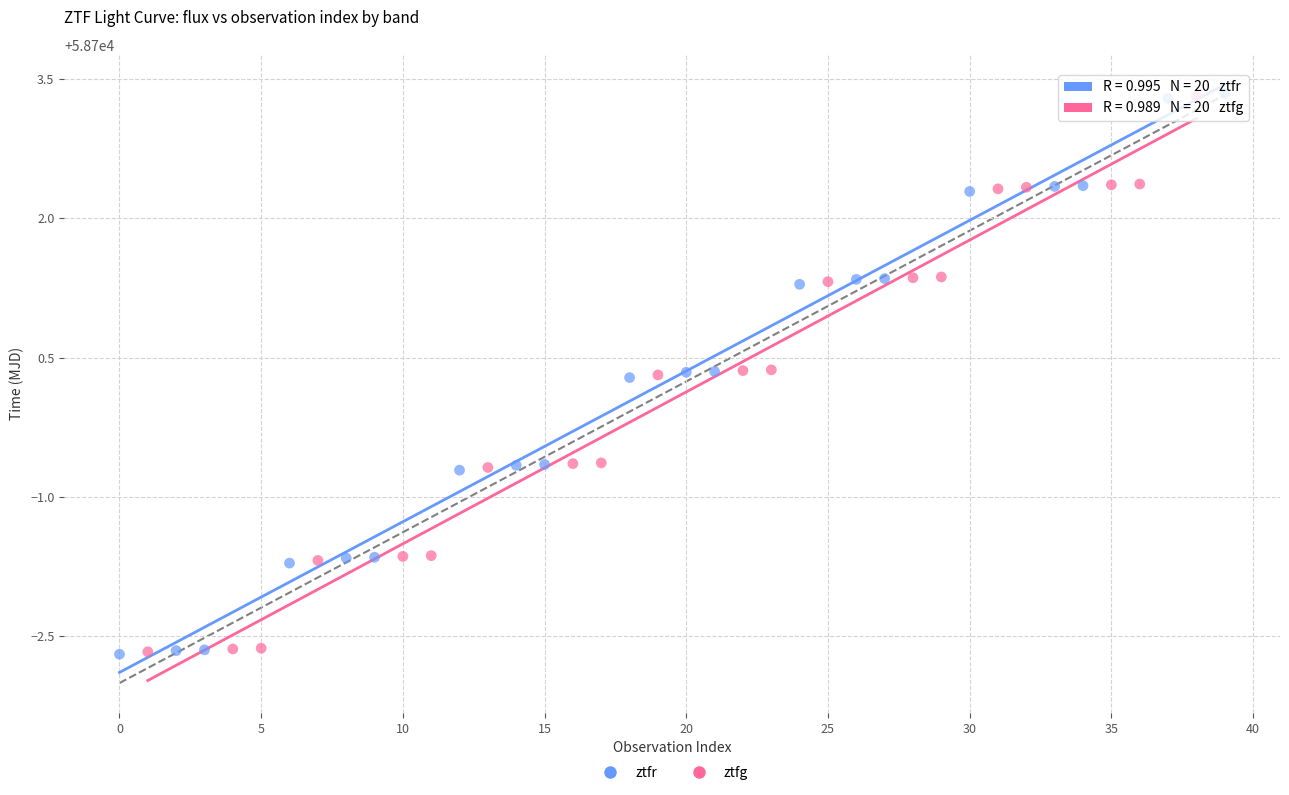

Which series has the largest Y range (max minus min)?

ztfr